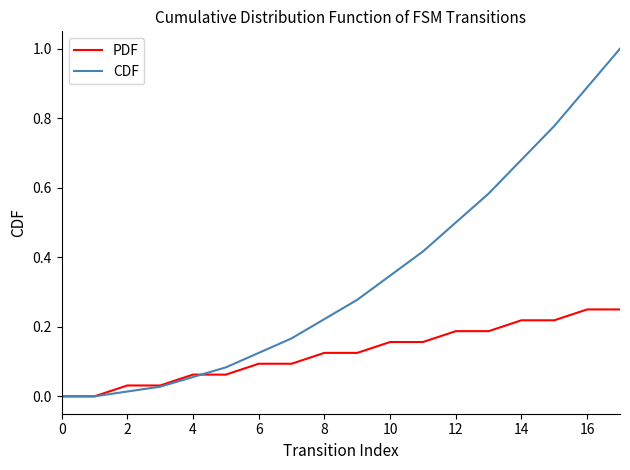

True or false: CDF has more than 1 interior local peaks.

False